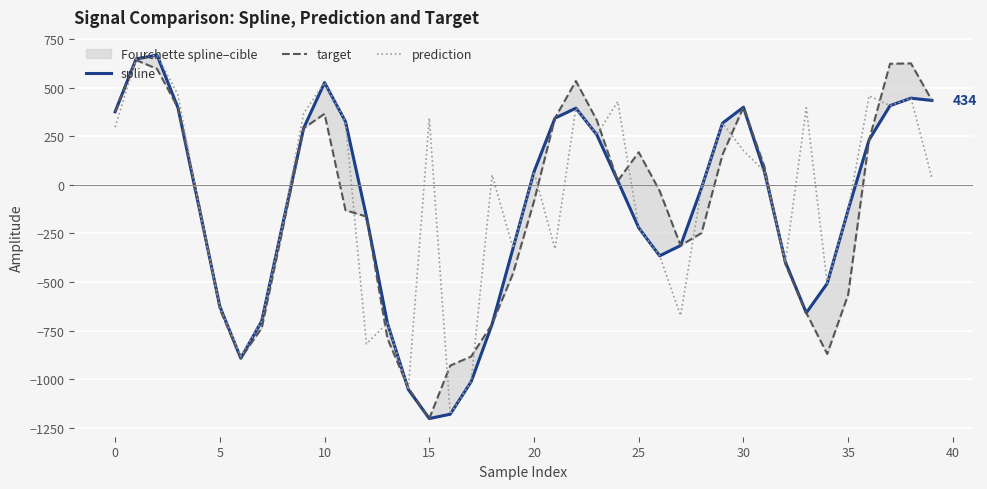

At which label does prediction first exceed 50?

0